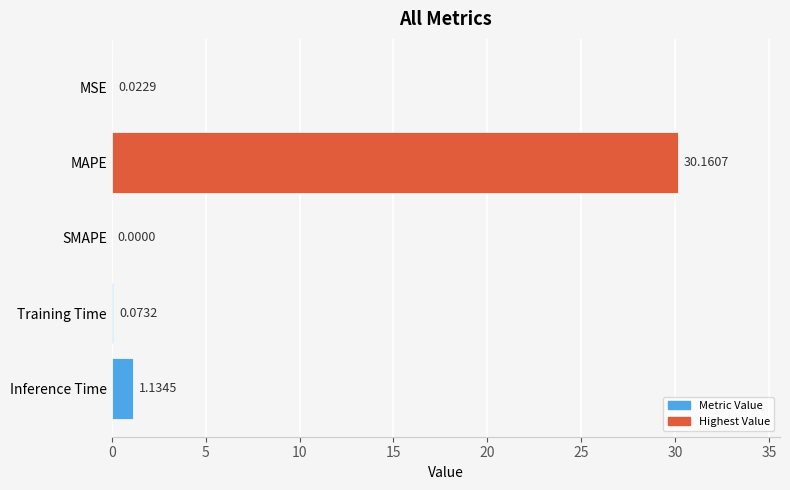

Which category has the highest value across all series?

MAPE